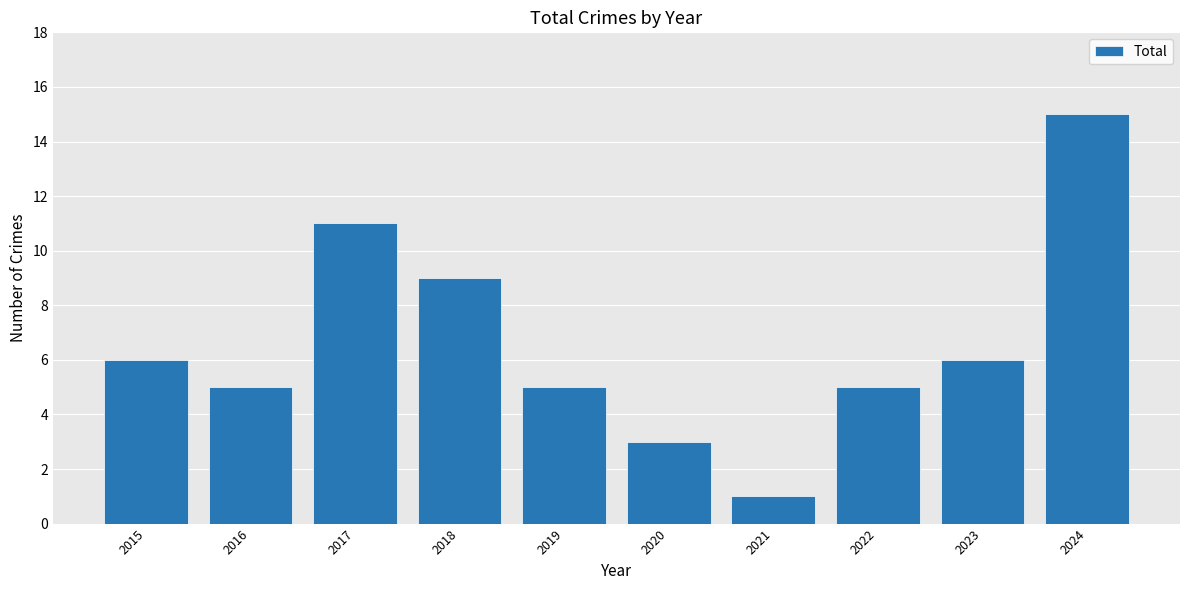

The value at 2017 is 18. True or false?

False